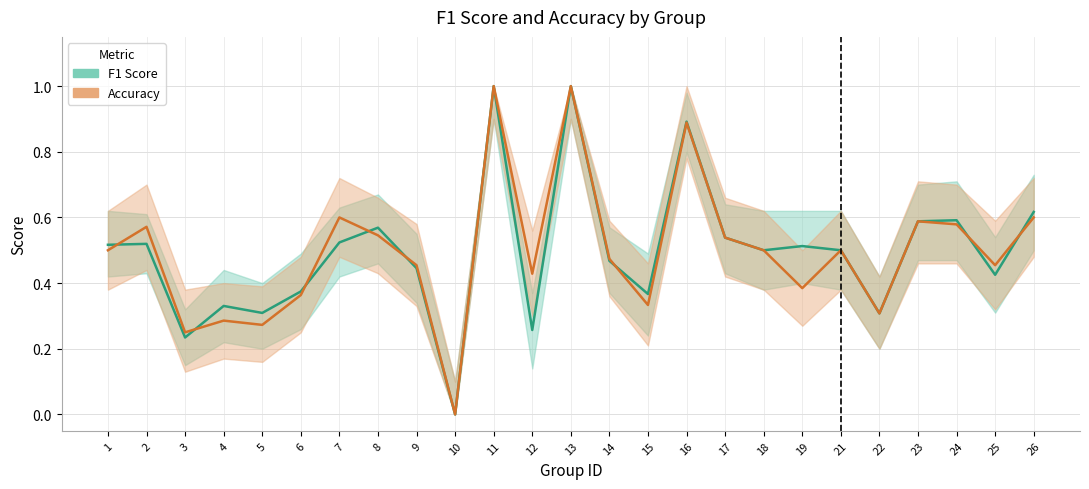

What is the value of the accuracy point at the 13th from the left?

1.0